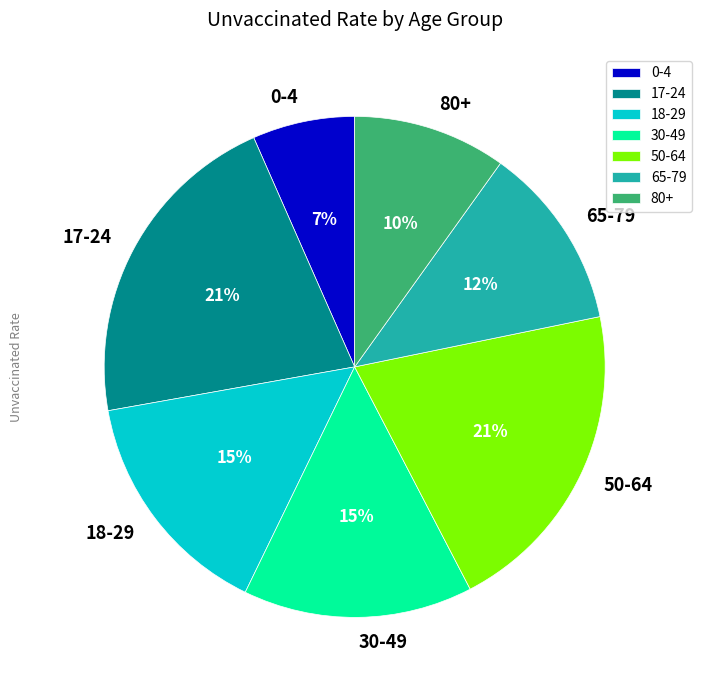

To the nearest percent, what portion does 17-24 represent?

21%